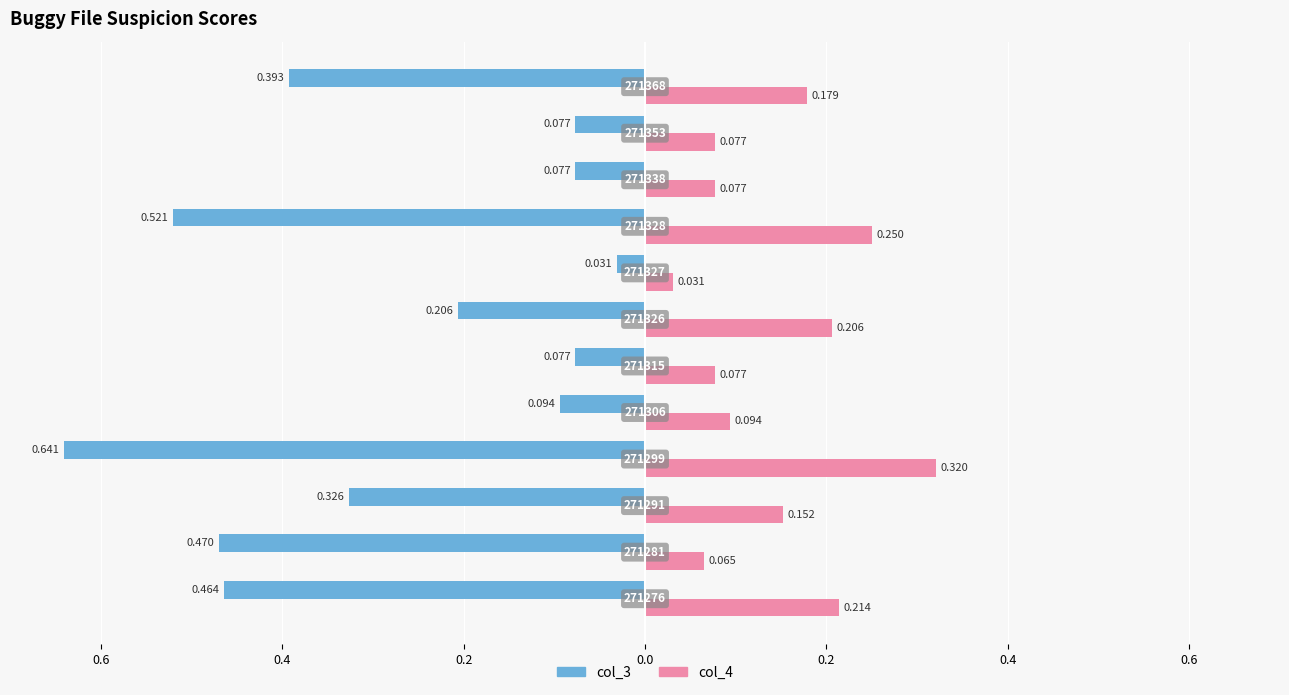

What is the minimum value for col_3?

-0.6